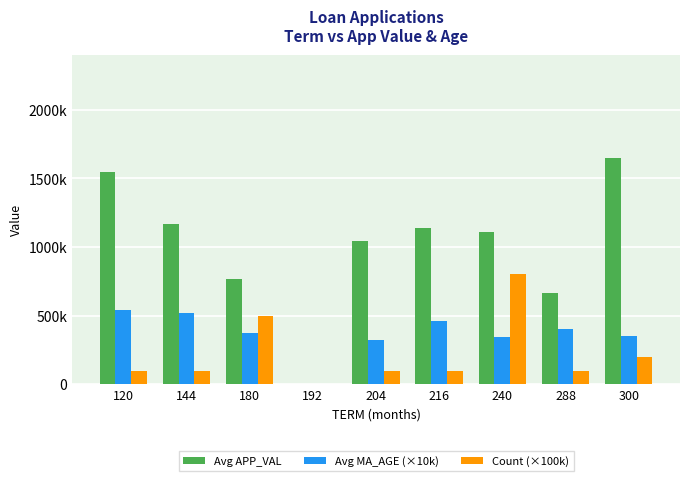

What are all the series names shown in the legend?

Avg APP_VAL, Avg MA_AGE (×10k), Count (×100k)